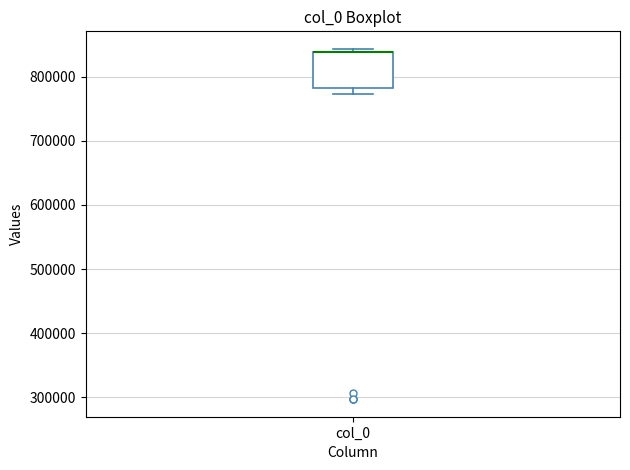

Read this box plot against the y-axis: the position of the median line, the range covered by the box, and the ends of both whiskers. The values are not printed on the chart, so give them approximately, as read against the axis.

median 840000 (drawn on the box's upper edge), box 780000 to 840000, whiskers 770000 to 840000 (just above the box's upper edge)